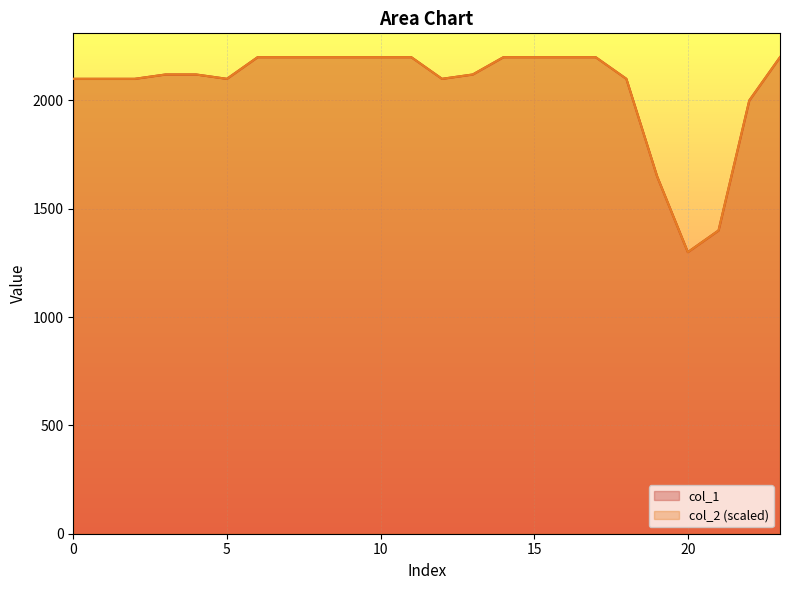

In col_1, how many points are lower than both neighbors (excluding endpoints)?

3